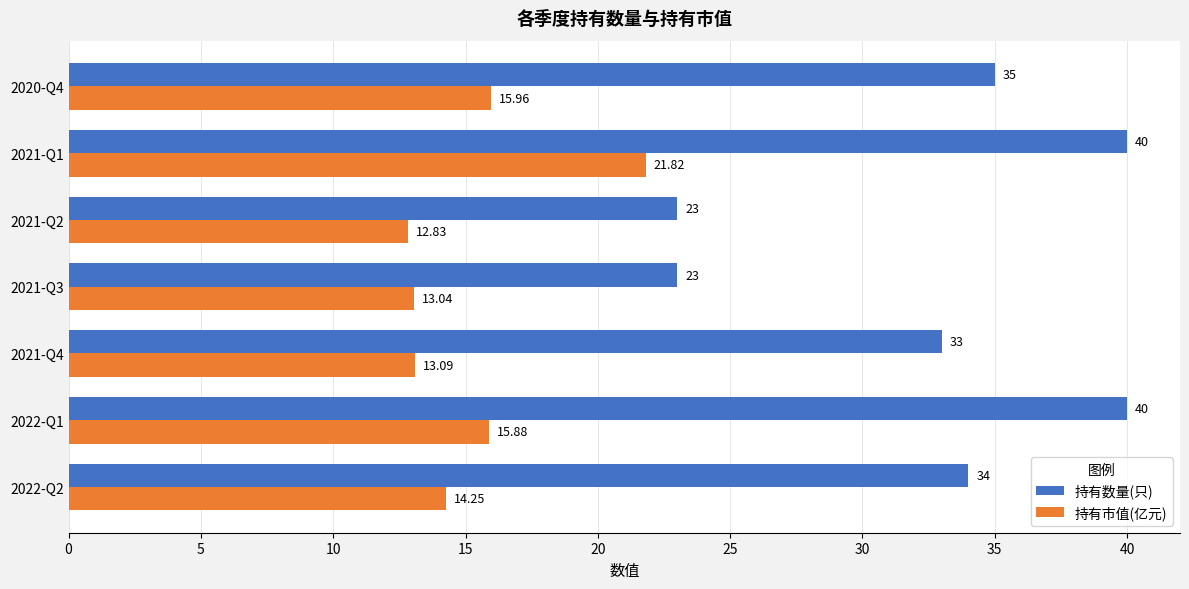

What are all the series names shown in the legend?

持有数量(只), 持有市值(亿元)